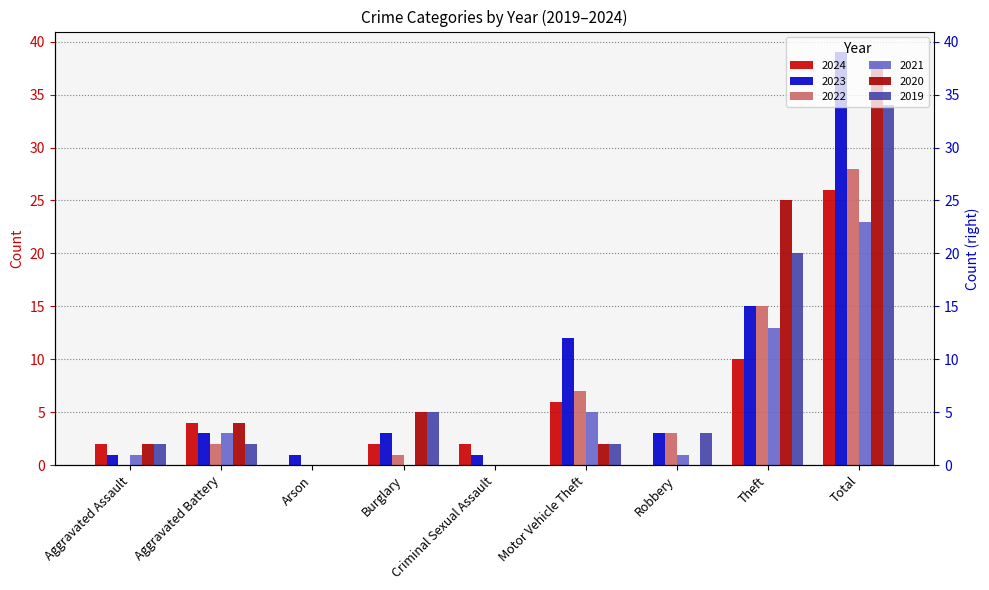

Which series has the widest spread of values?

2023